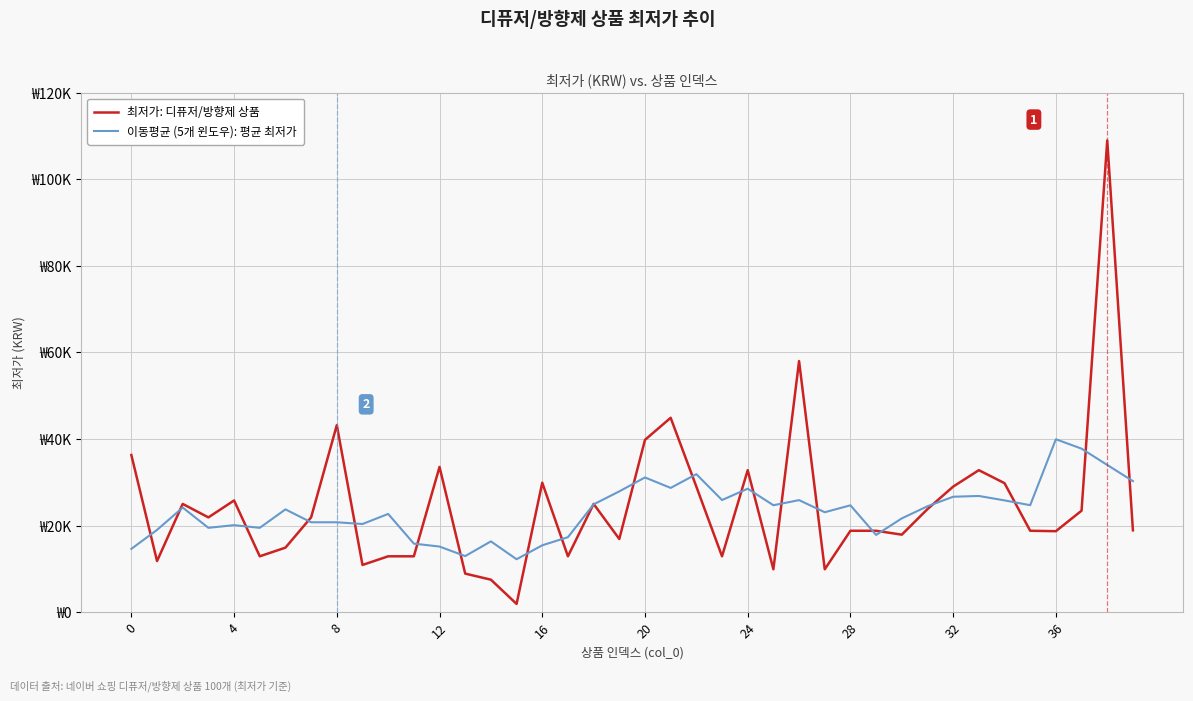

Does the chart have visible grid lines?

Yes